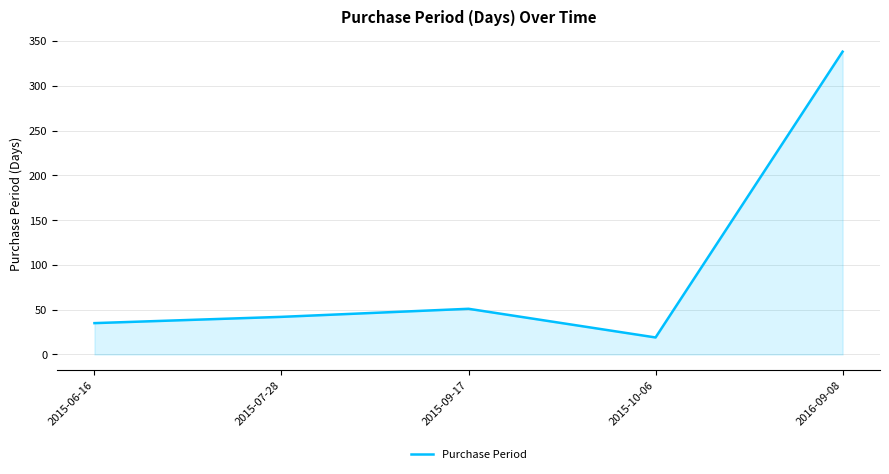

Rank the categories by value from highest to lowest.

2016-09-08, 2015-09-17, 2015-07-28, 2015-06-16, 2015-10-06